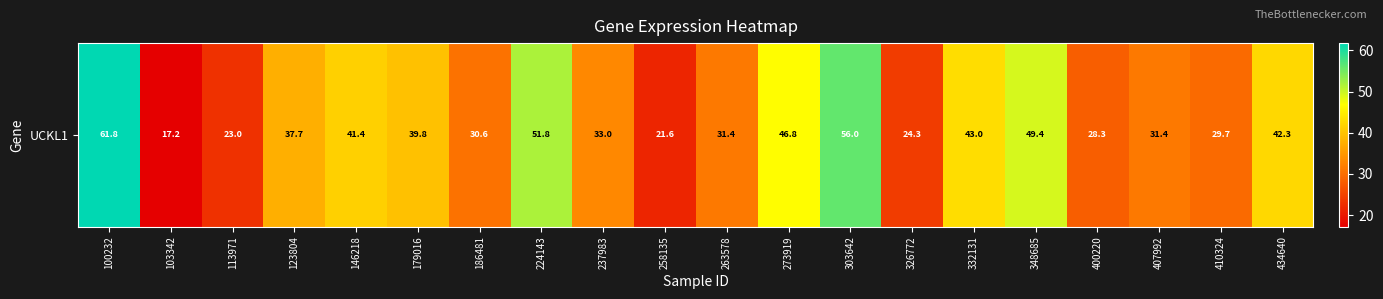

The chart shows a value of 63.8 at 123804. True or false?

False